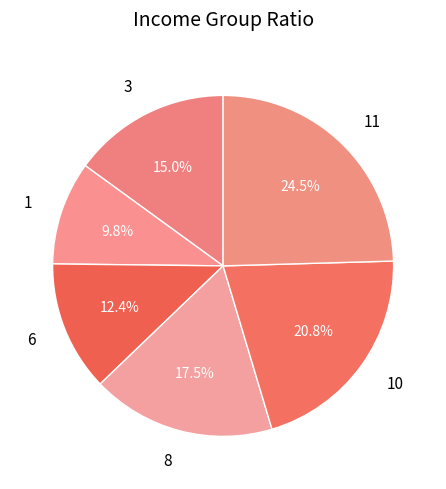

To the nearest percent, what portion does 1 represent?

10%